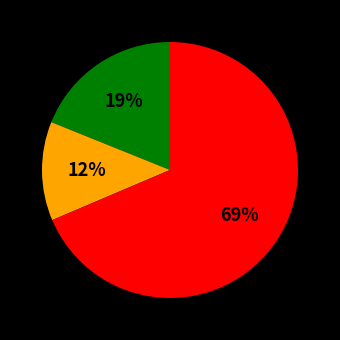

Is there a majority slice in this chart?

Yes